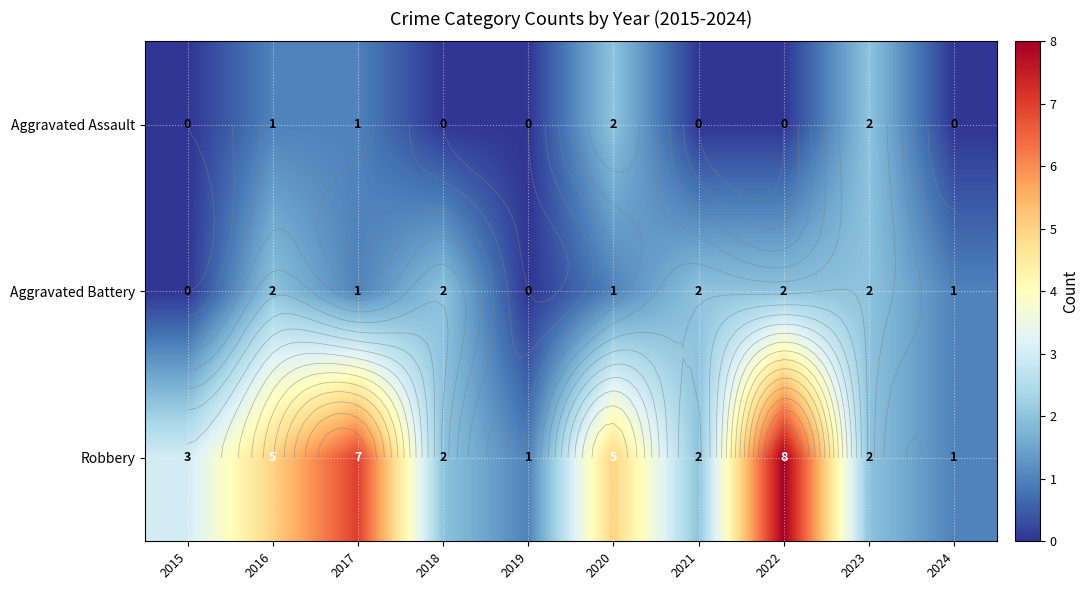

What is the average value of the Aggravated Assault series?

1